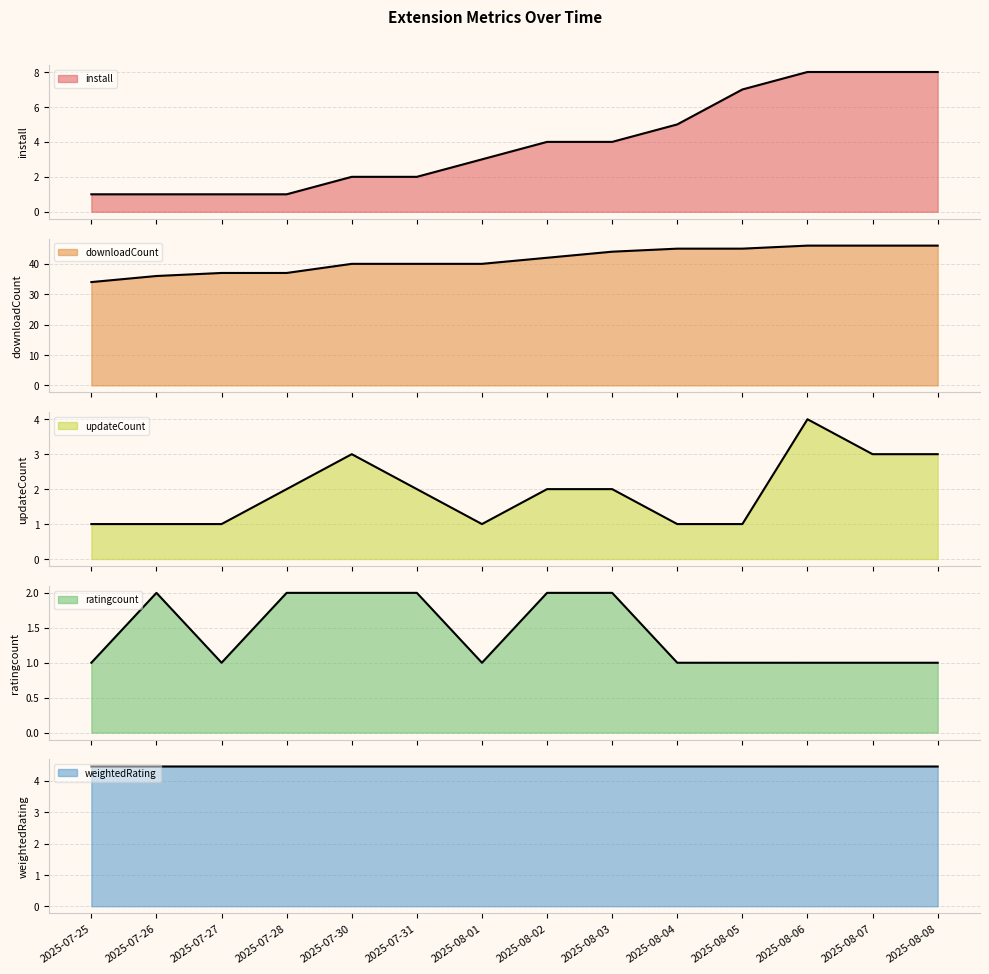

The value of install at 2025-08-08 is 11.9. True or false?

False